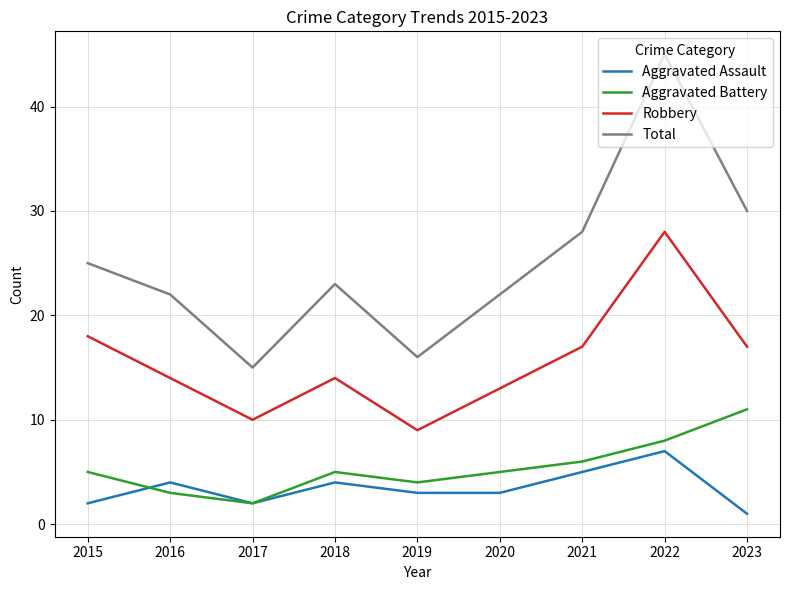

What is the minimum value shown in the chart?

1